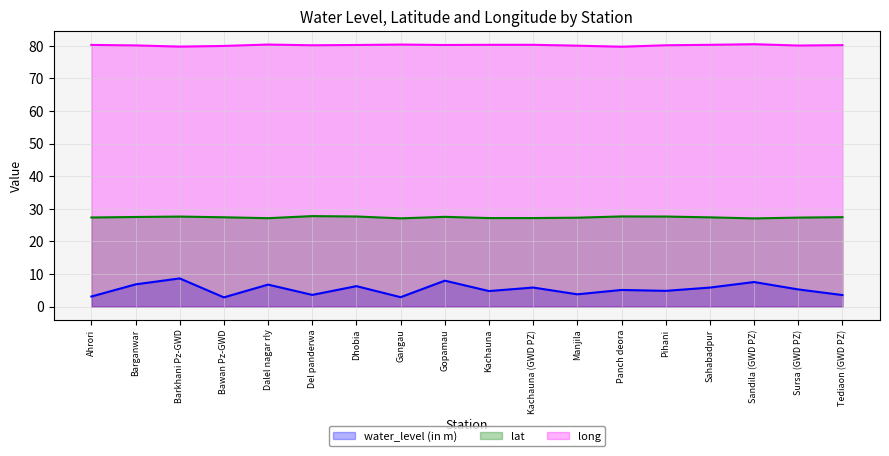

At which label is long closest to 80?

Bawan Pz-GWD